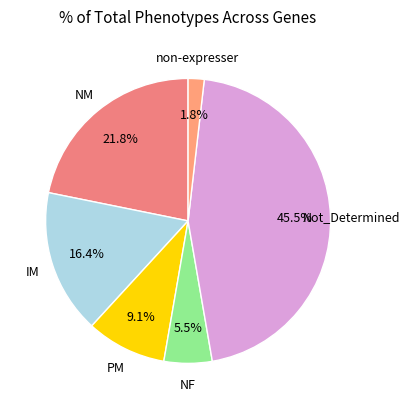

How many slices are in this pie chart?

6